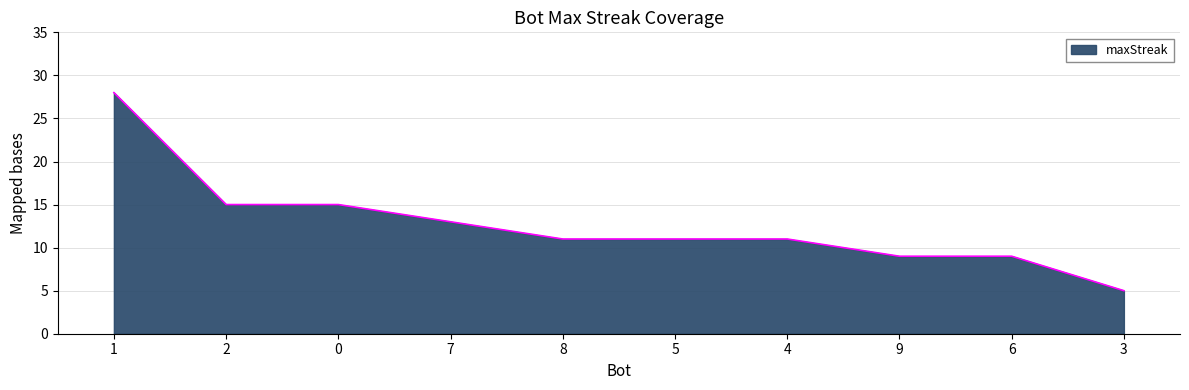

Is it true that the value at 3 is 5?

True